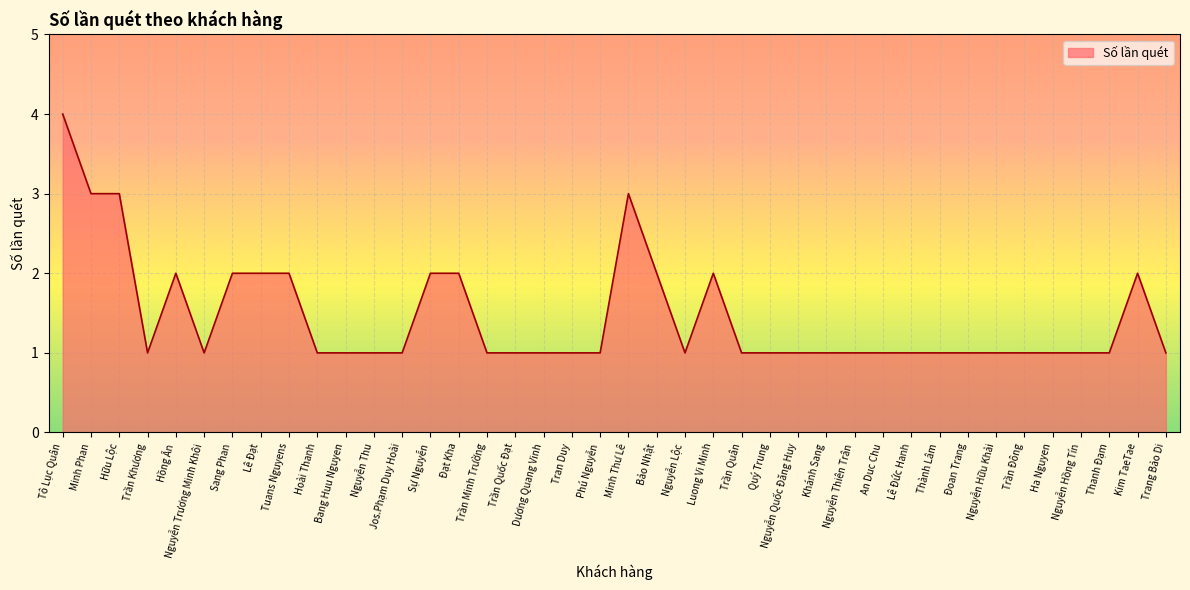

At which category does the chart reach its peak across all series?

Tô Lục Quân